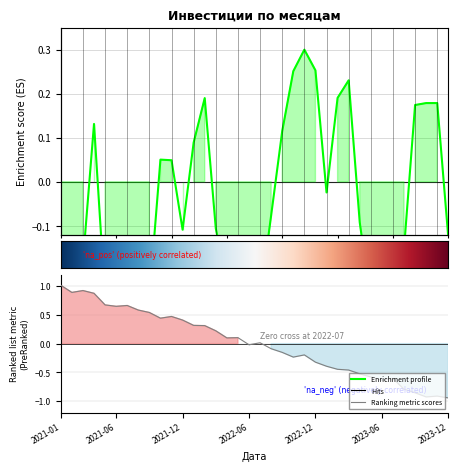

Which label corresponds to the largest value in the chart?

2022-11